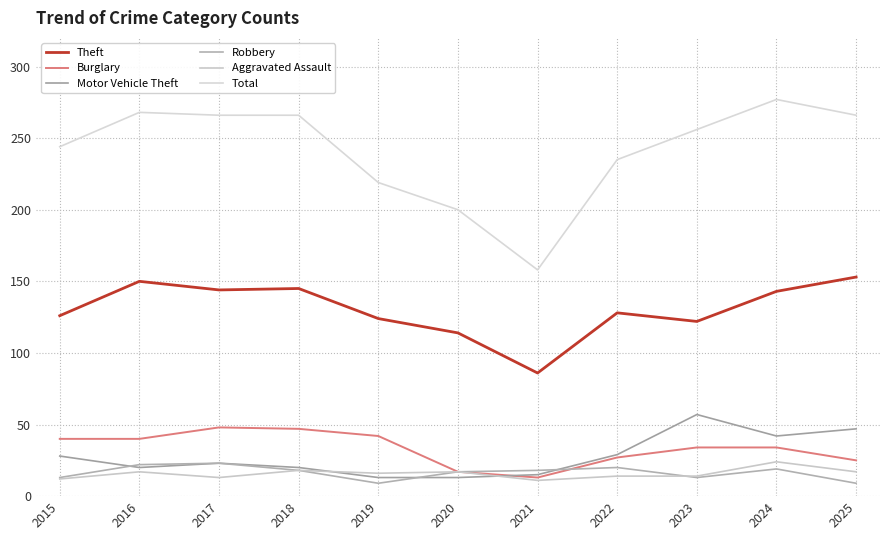

How many lines are shown in the chart?

6